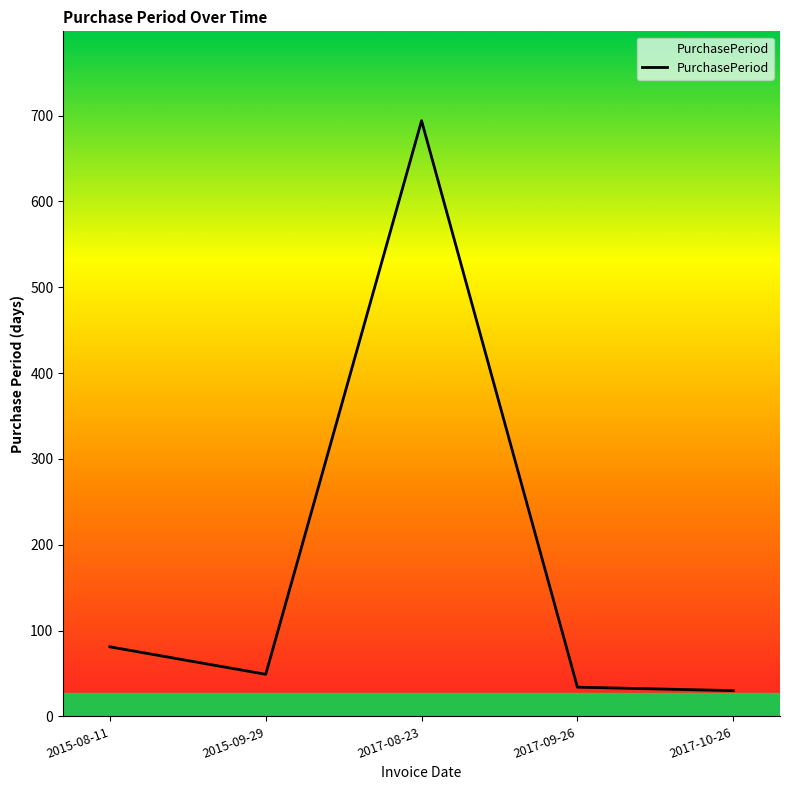

What is the sum of the values at 2017-10-26 and 2015-08-11?

111